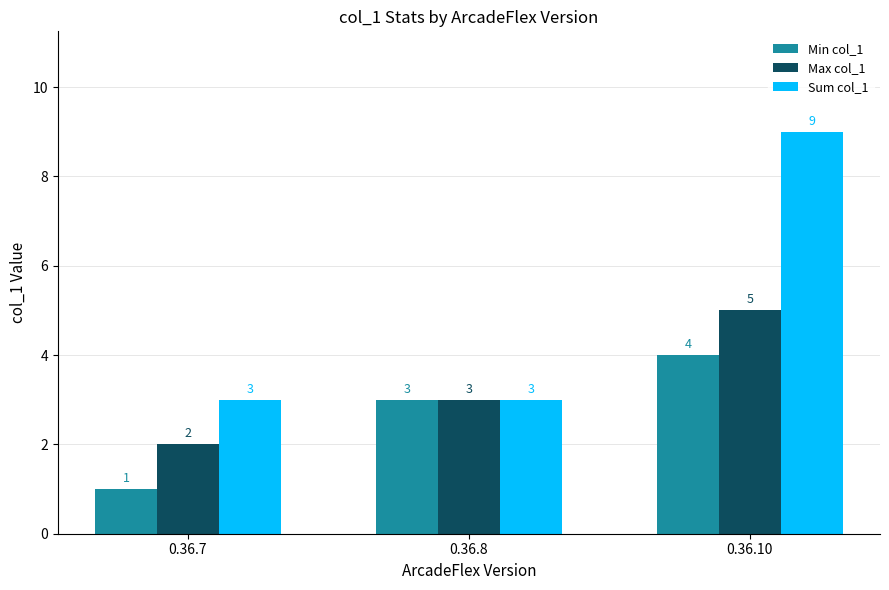

What are all the series names shown in the legend?

Min col_1, Max col_1, Sum col_1